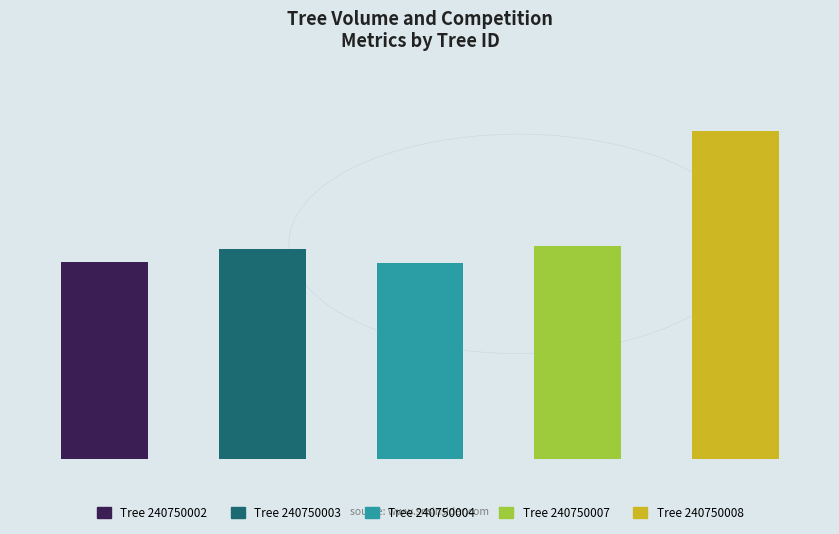

What is the difference between the highest and lowest values at 240750003?

60.9